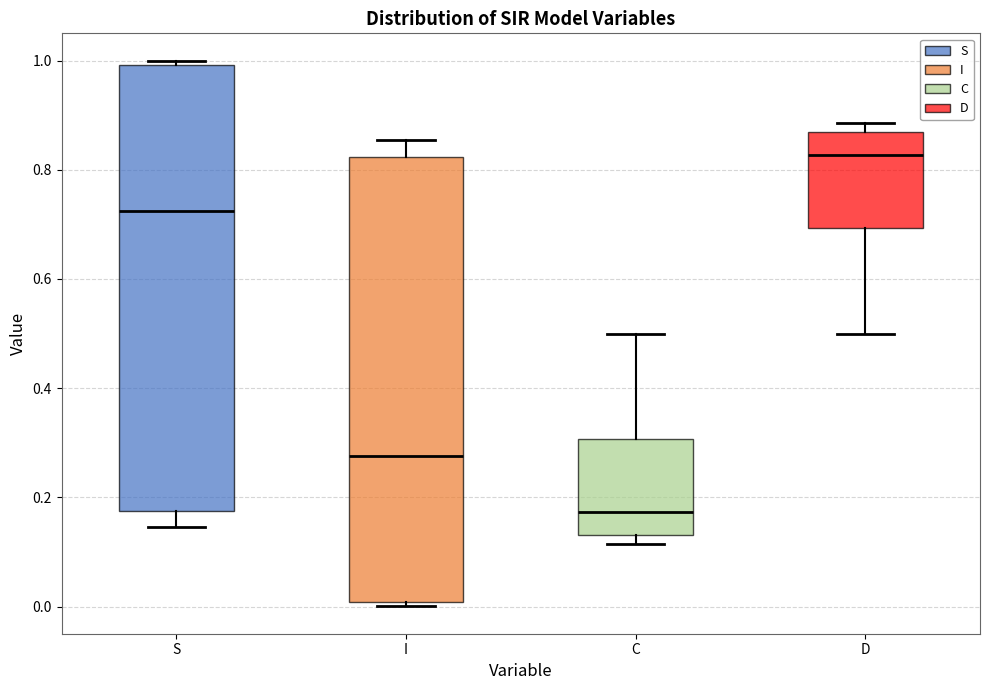

Reading left to right, transcribe this box plot: for each box, give where its median line is, the range the box spans, and where its two whiskers end, as read against the y-axis. The values are not printed on the chart, so give them approximately, as read against the axis.

S: median 0.72, box 0.18 to 1.00, whiskers 0.14 to 1.00 (just above the box's upper edge)
I: median 0.28, box 0.00 to 0.82, whiskers 0.00 (just below the box's lower edge) to 0.86
C: median 0.18, box 0.14 to 0.30, whiskers 0.12 to 0.50
D: median 0.82, box 0.70 to 0.86, whiskers 0.50 to 0.88